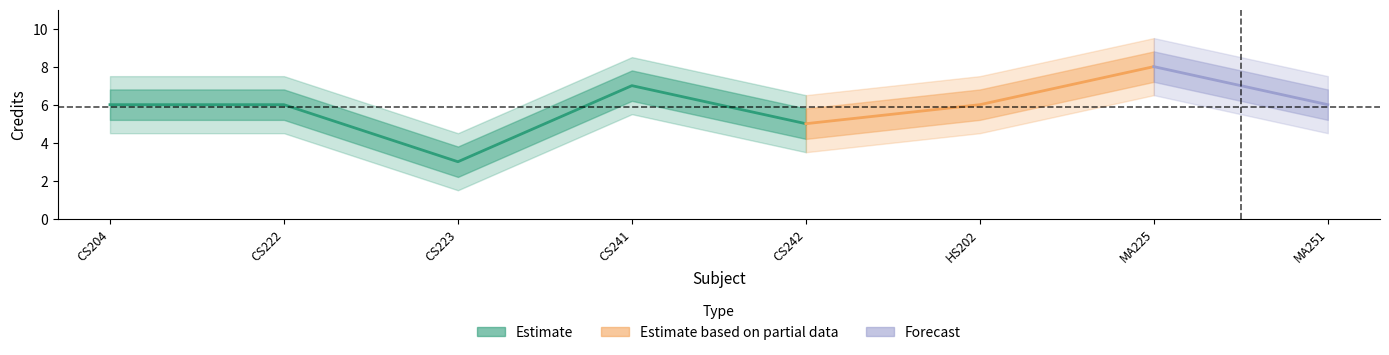

What is the sum of all Credit_upper2 values?

59.0